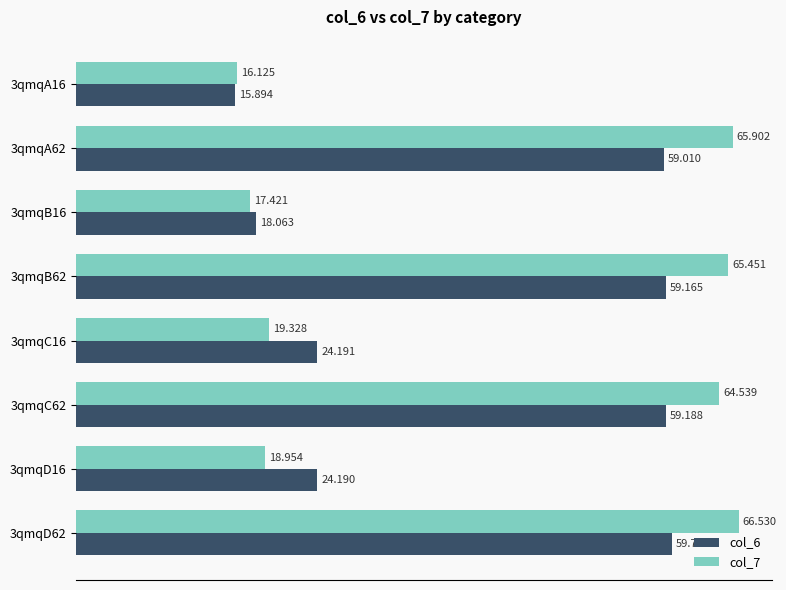

Which series has the largest total across all categories?

col_7